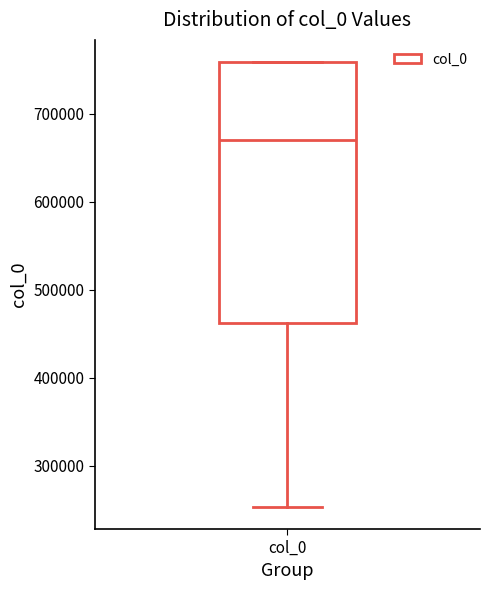

Where is the upper edge of the box for col_0 on the y-axis? The values are not printed on the chart, so give them approximately, as read against the axis.

760000